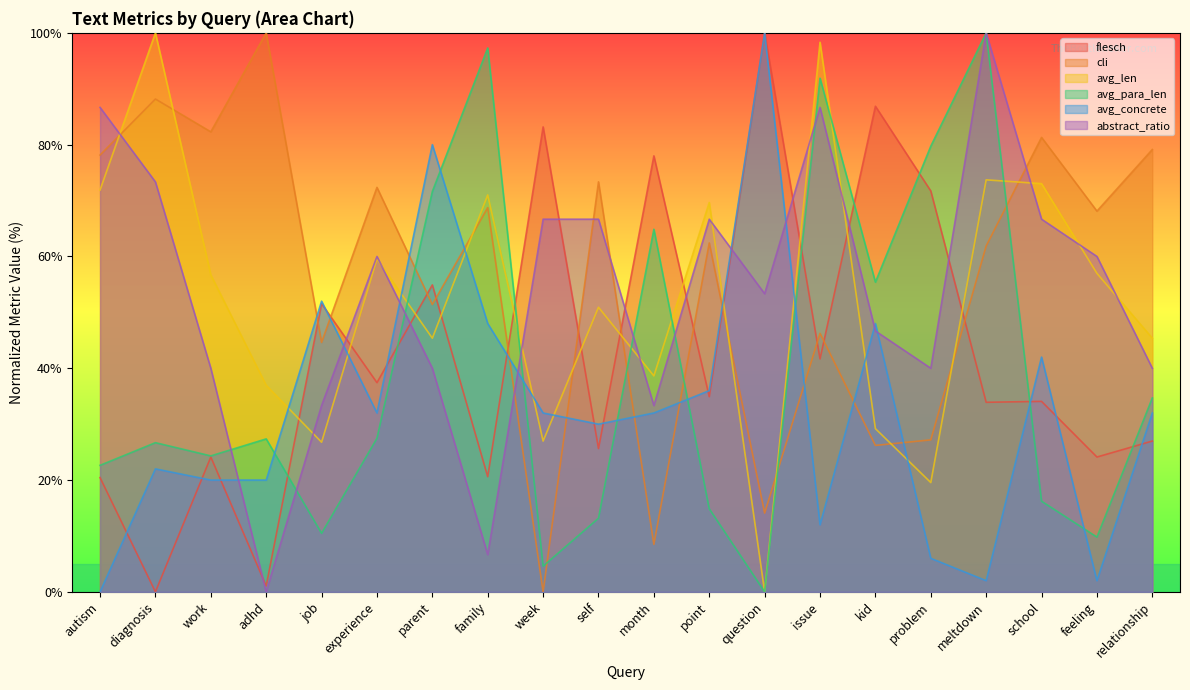

Which series changed the most between kid and feeling?

flesch